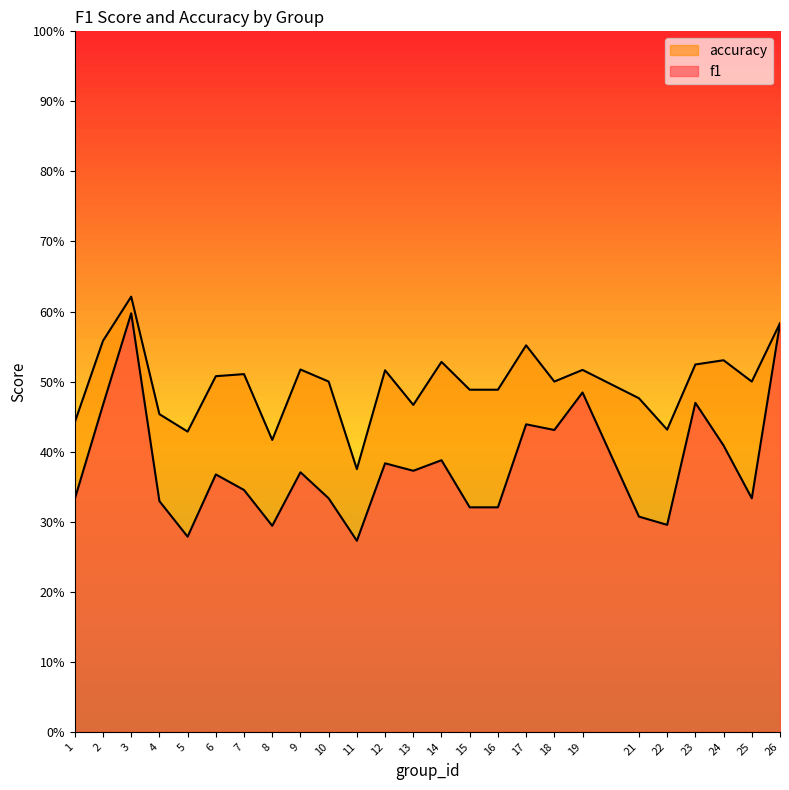

What is the greatest value displayed?

0.6